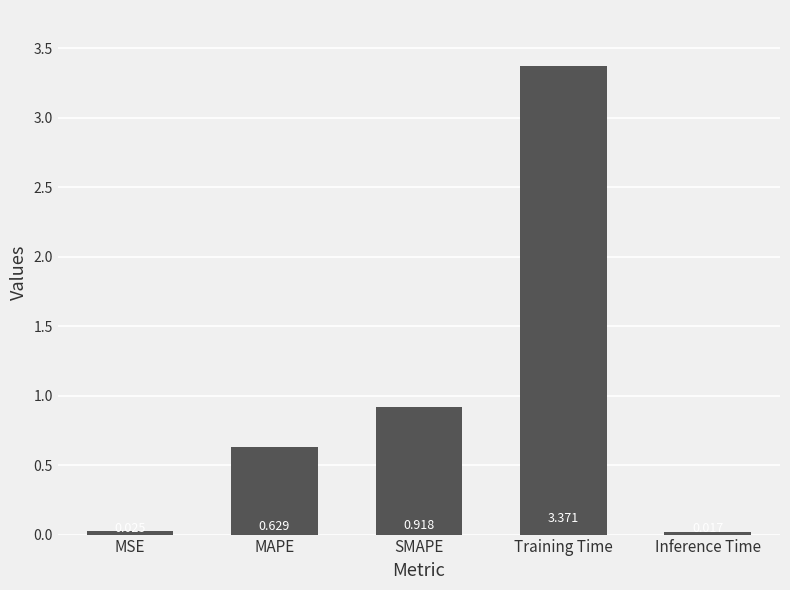

What is the average value?

1.0